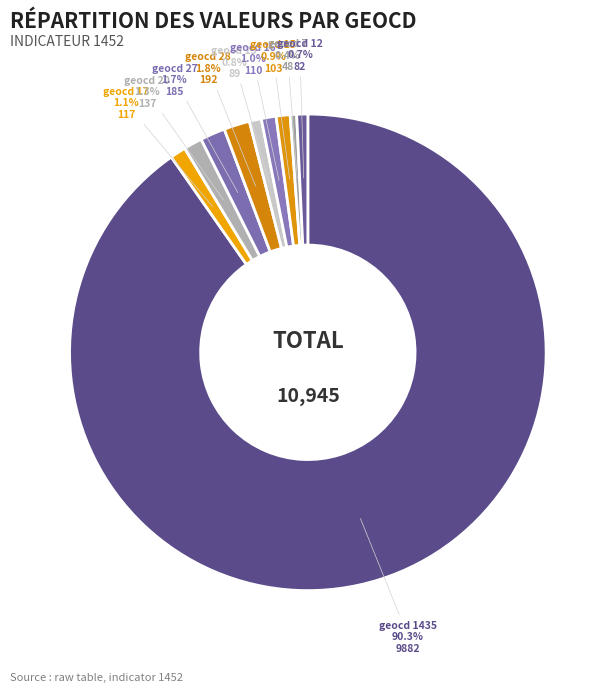

To the nearest percent, what is the difference between the largest and smallest slice percentages?

90%